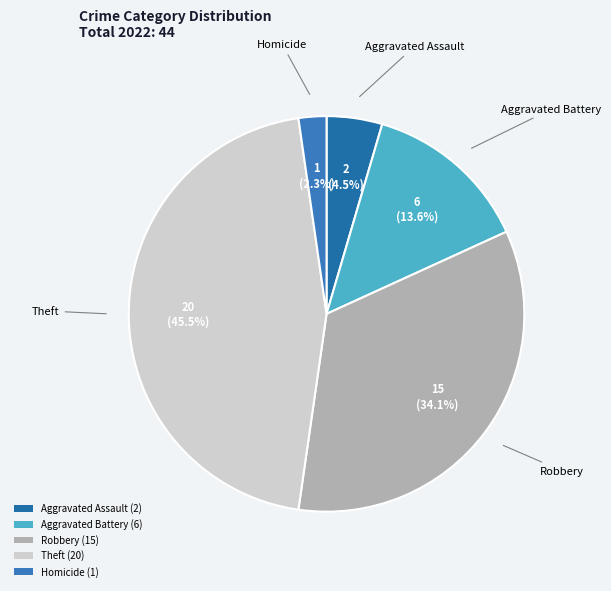

To the nearest percent, what is the average slice percentage?

20%